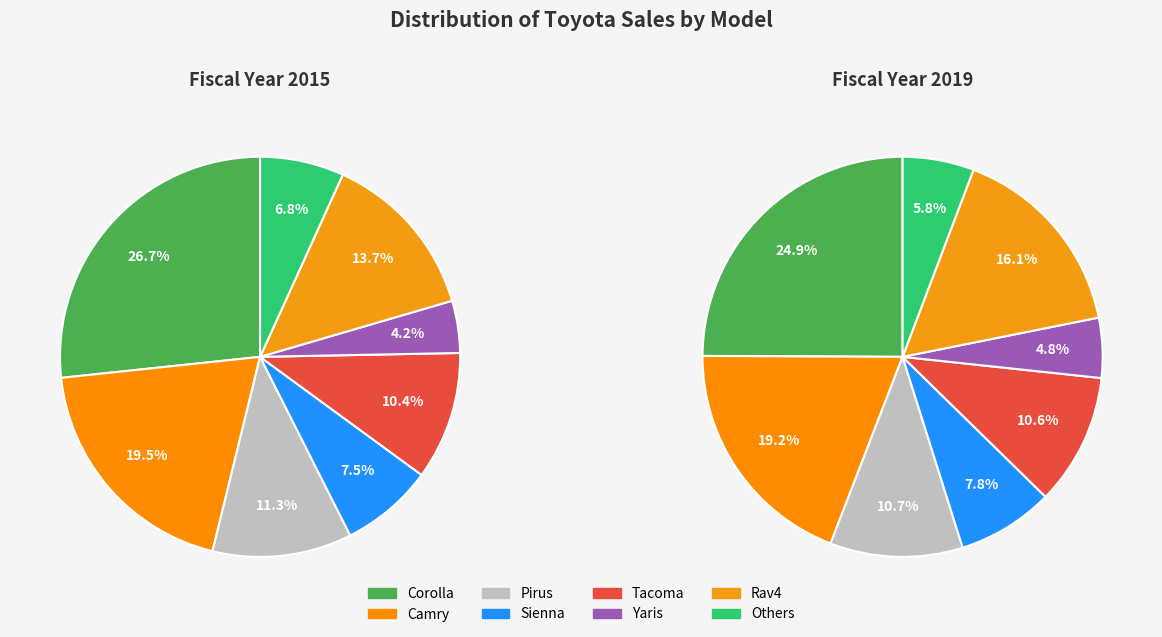

How many slices are in this pie chart?

8